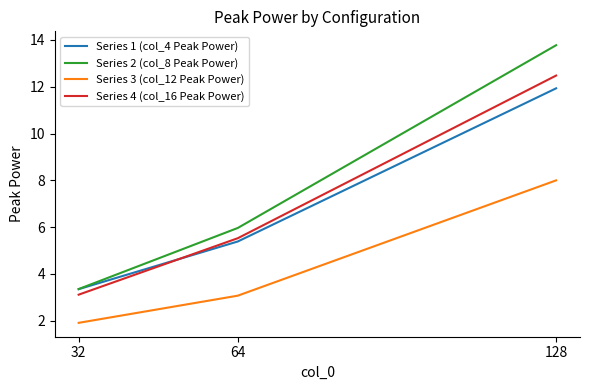

Where is Series 2 (col_8 Peak Power) nearest to the value 8?

64